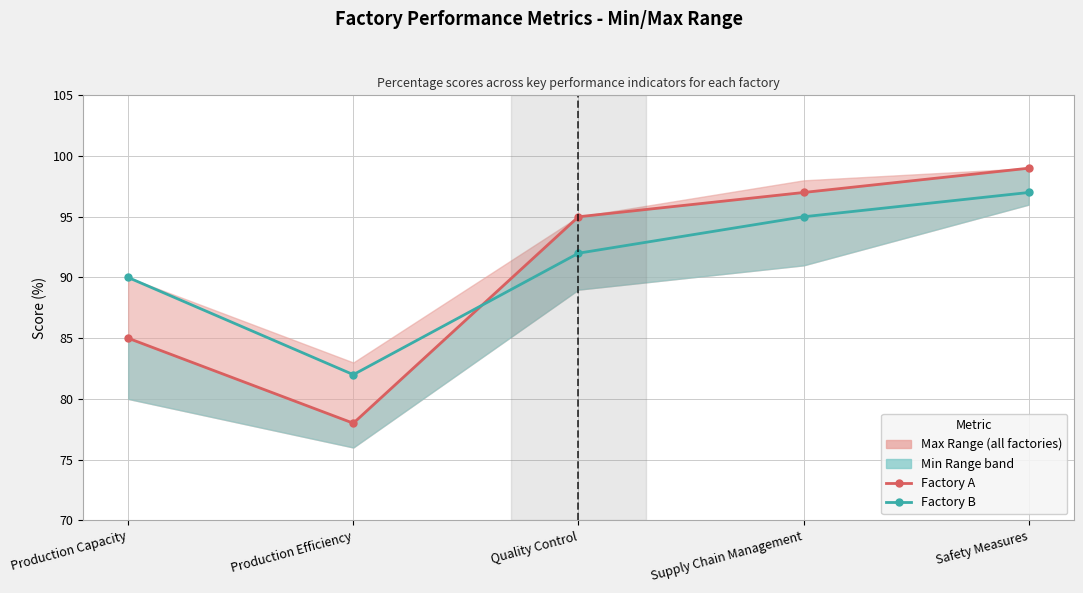

How many Factory B values are between 90 and 95?

3